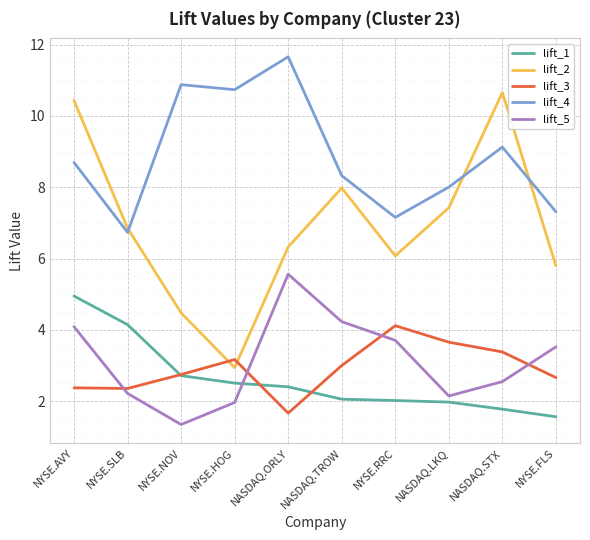

Rank the series by their maximum value, from lowest to highest.

lift_3, lift_1, lift_5, lift_2, lift_4